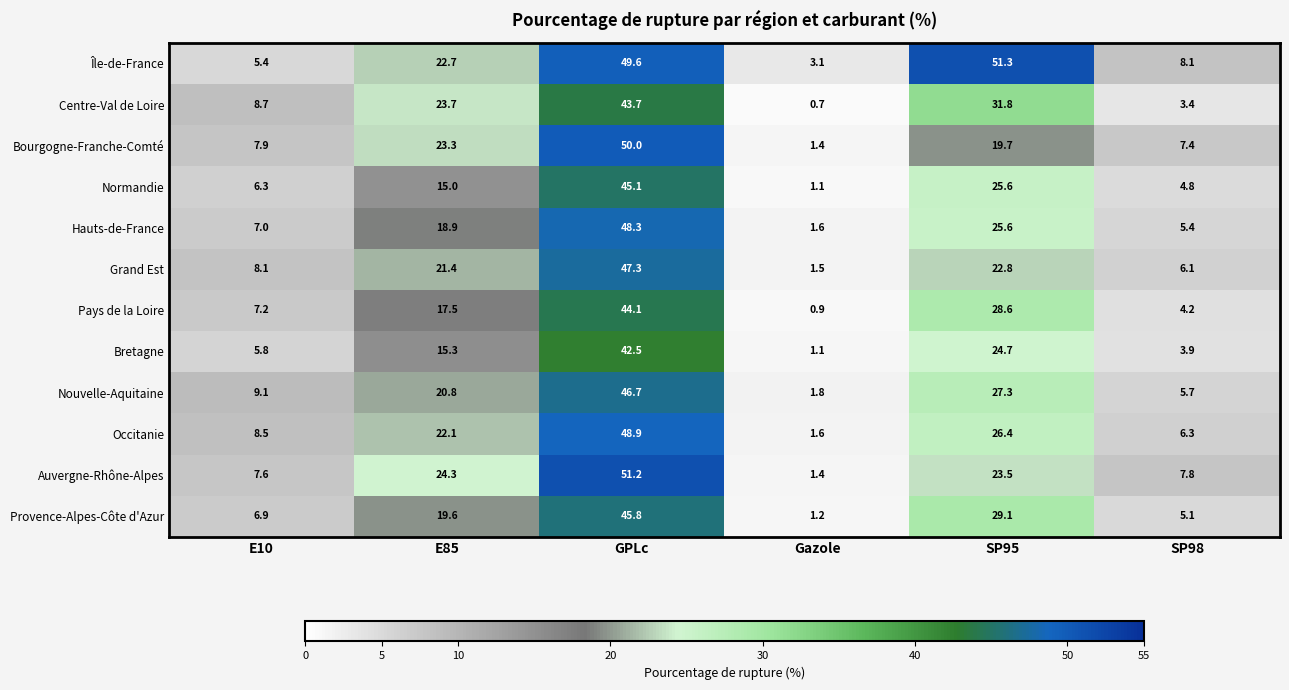

At which category is the sum across all series the highest?

GPLc